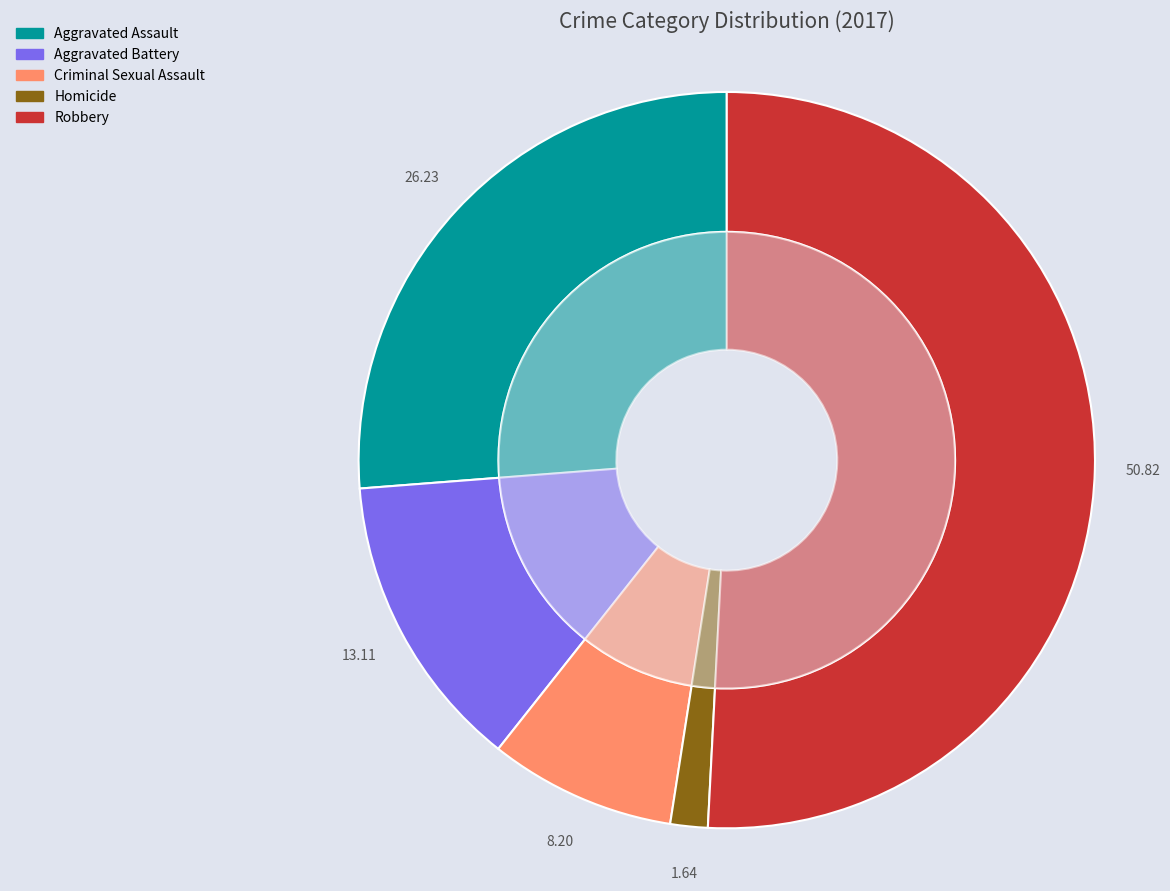

How many slices are in this pie chart?

5